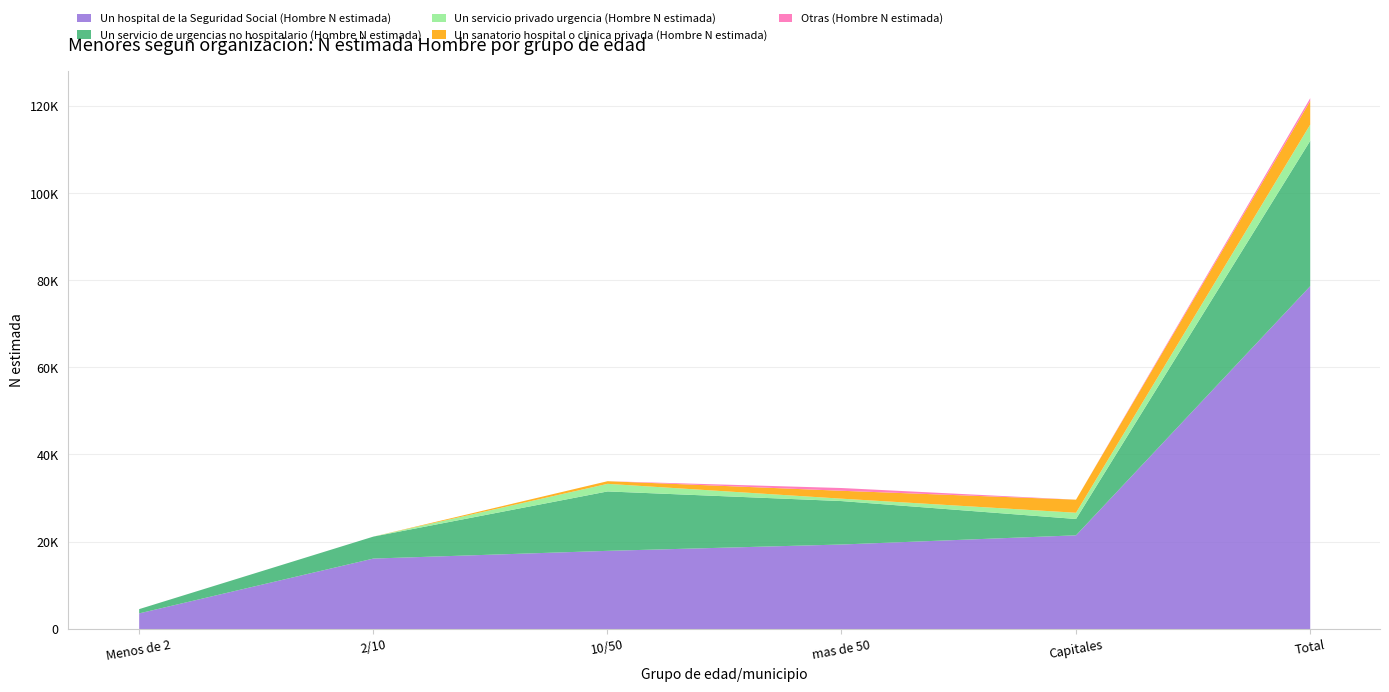

How many data points in Un servicio de urgencias no hospitalario (Hombre N estimada) are less than 9974?

3